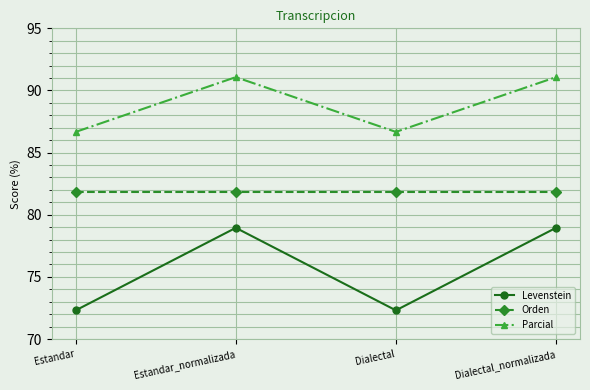

Reading left to right, extract all data points from this chart.

Levenstein: Estandar=72.3	Estandar_normalizada=78.9	Dialectal=72.3	Dialectal_normalizada=78.9
Orden: Estandar=81.8	Estandar_normalizada=81.8	Dialectal=81.8	Dialectal_normalizada=81.8
Parcial: Estandar=86.7	Estandar_normalizada=91.1	Dialectal=86.7	Dialectal_normalizada=91.1